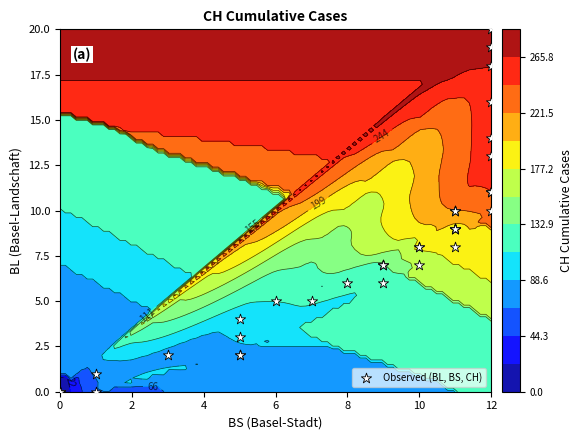

What is the average value?

8